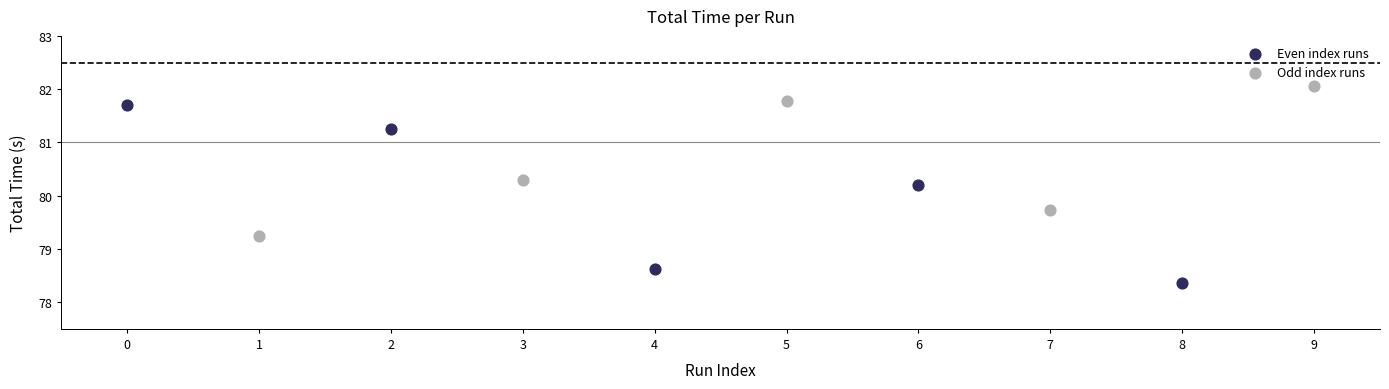

Which series has the largest Y range (max minus min)?

Even index runs